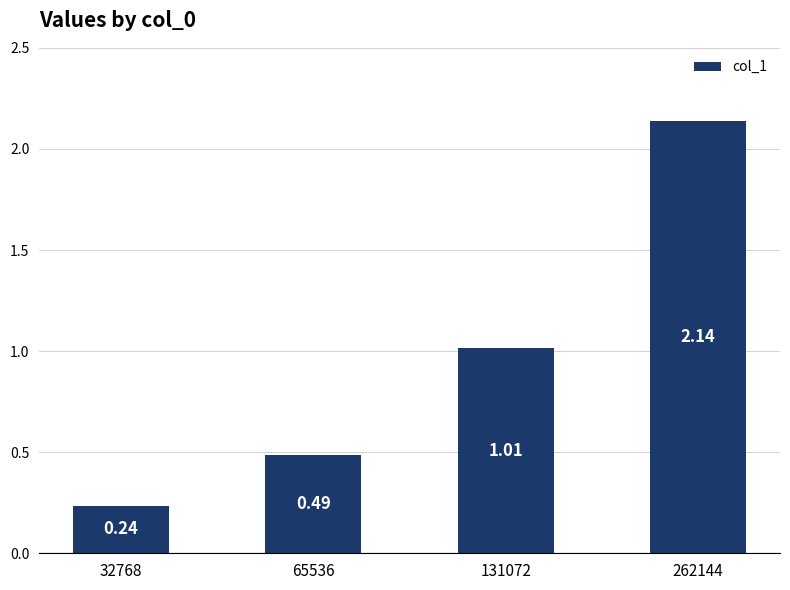

What is the difference between the maximum and minimum values?

1.9